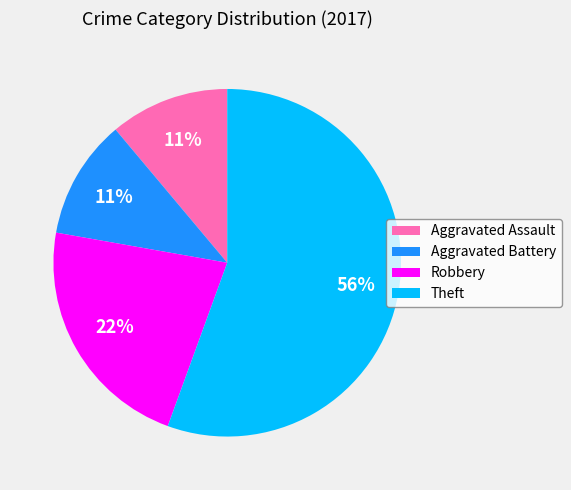

Is Robbery the majority of the pie?

No